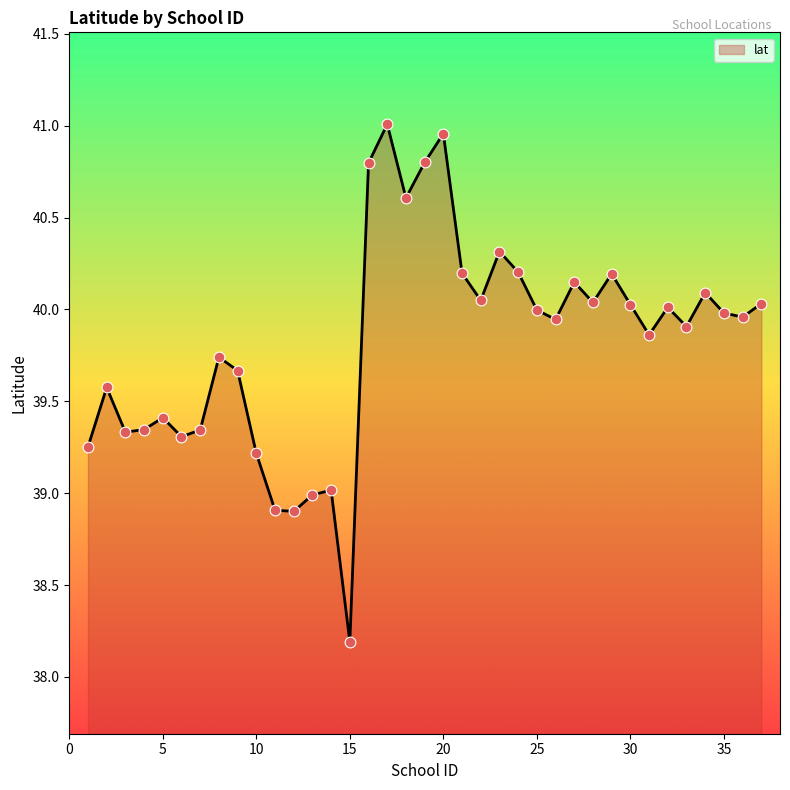

What is the minimum value shown in the chart?

38.2